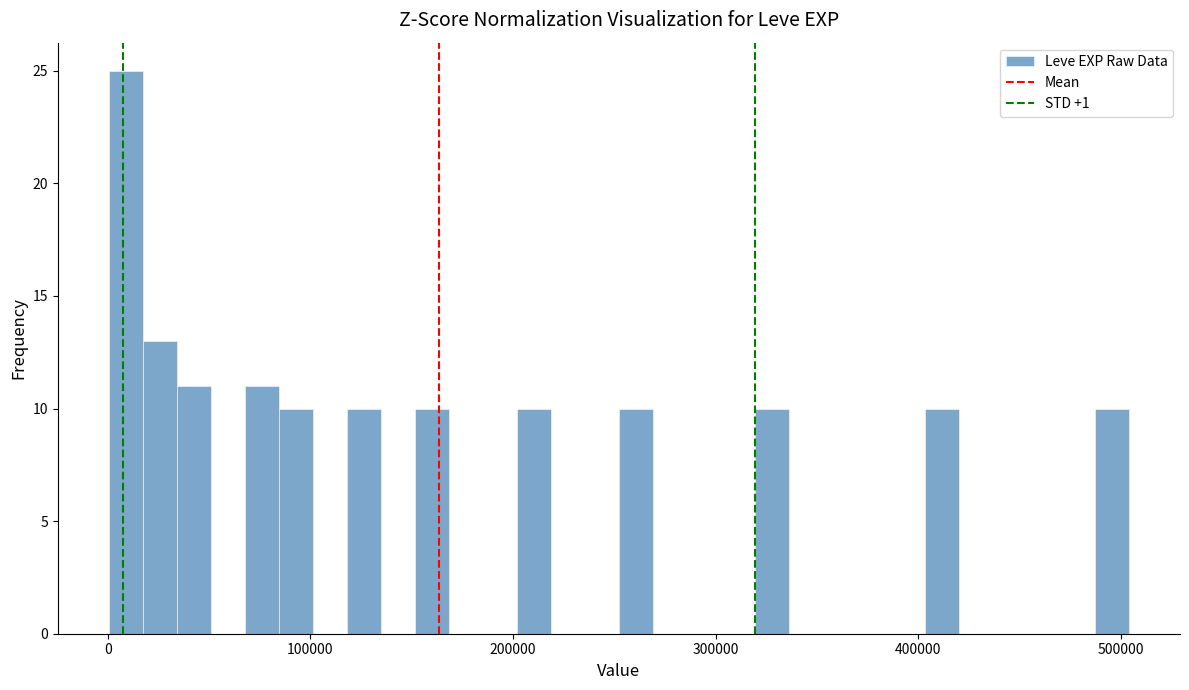

Around what value on the x-axis is the tallest bar? Give the approximate position of its centre, as read against the axis.

10000